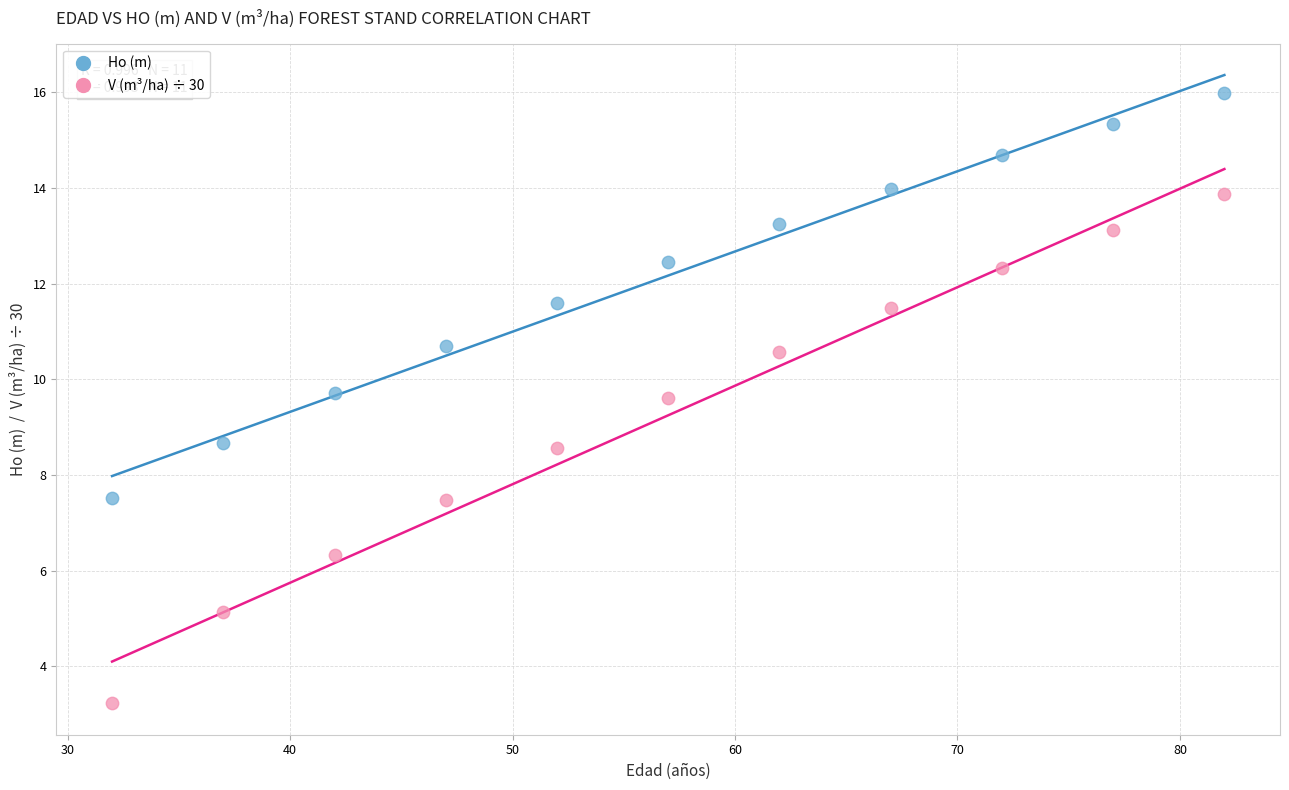

Across all data points, what is the range of Y values (max minus min)?

12.8